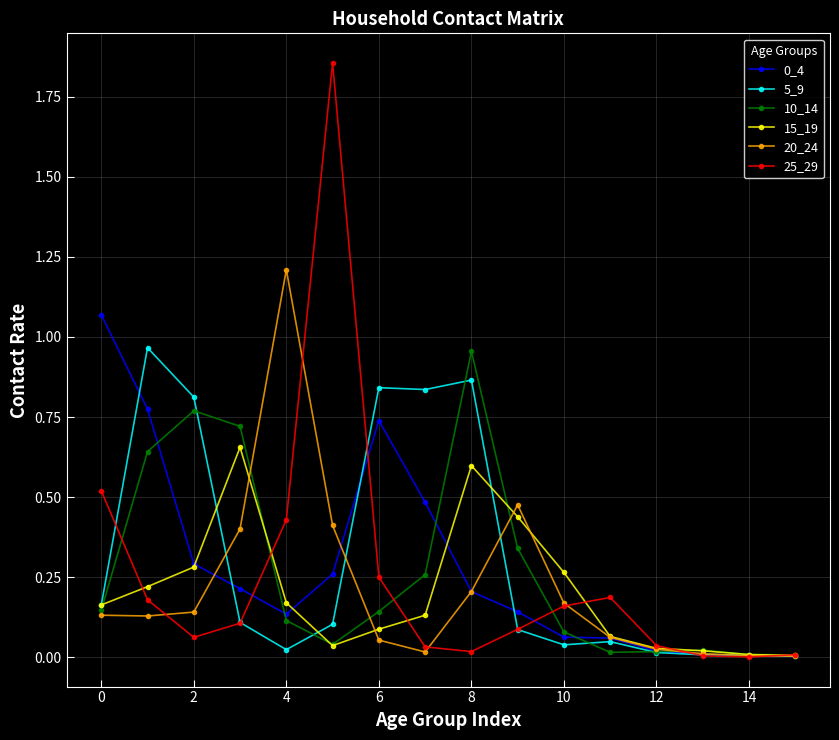

Which series has the largest range (max minus min)?

25_29